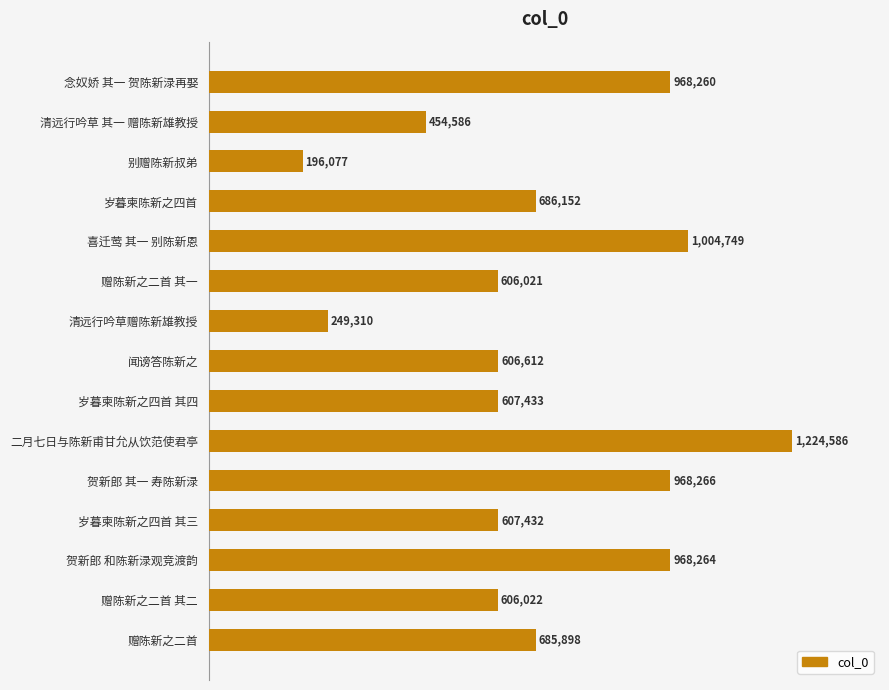

Rank the categories by value from lowest to highest.

别赠陈新叔弟, 清远行吟草赠陈新雄教授, 清远行吟草 其一 赠陈新雄教授, 赠陈新之二首 其一, 赠陈新之二首 其二, 闻谤答陈新之, 岁暮柬陈新之四首 其三, 岁暮柬陈新之四首 其四, 赠陈新之二首, 岁暮柬陈新之四首, 念奴娇 其一 贺陈新渌再娶, 贺新郎 和陈新渌观竞渡韵, 贺新郎 其一 寿陈新渌, 喜迁莺 其一 别陈新恩, 二月七日与陈新甫甘允从饮范使君亭